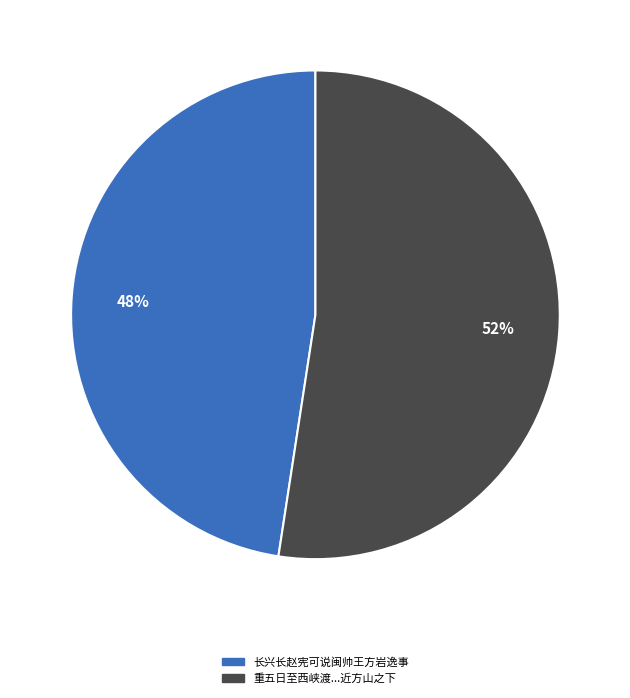

To the nearest percent, what is the average slice percentage?

50%